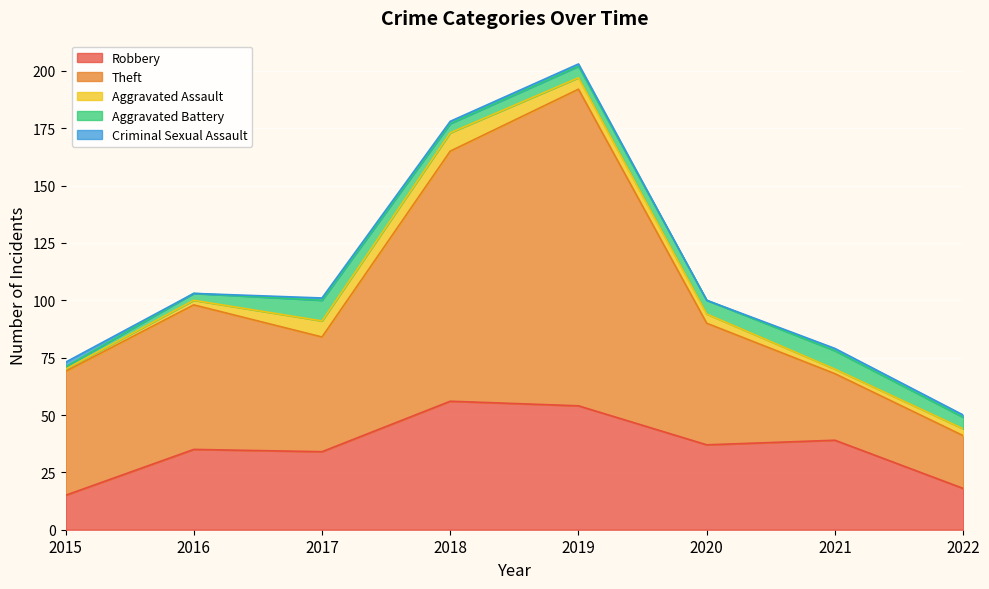

At which label is Theft closest to 80?

2016